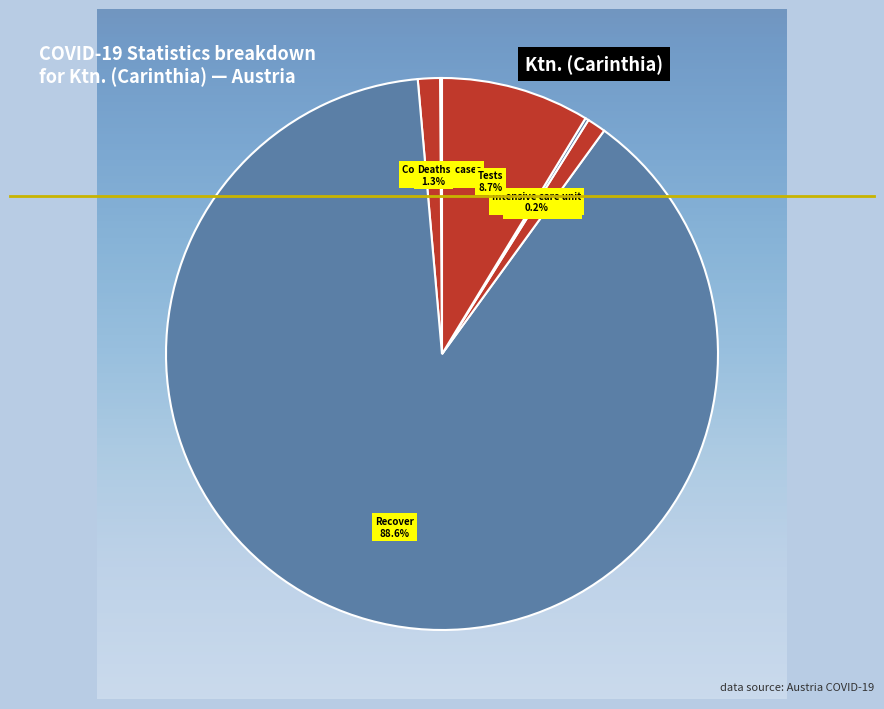

Does Recover represent more than half of the total?

Yes